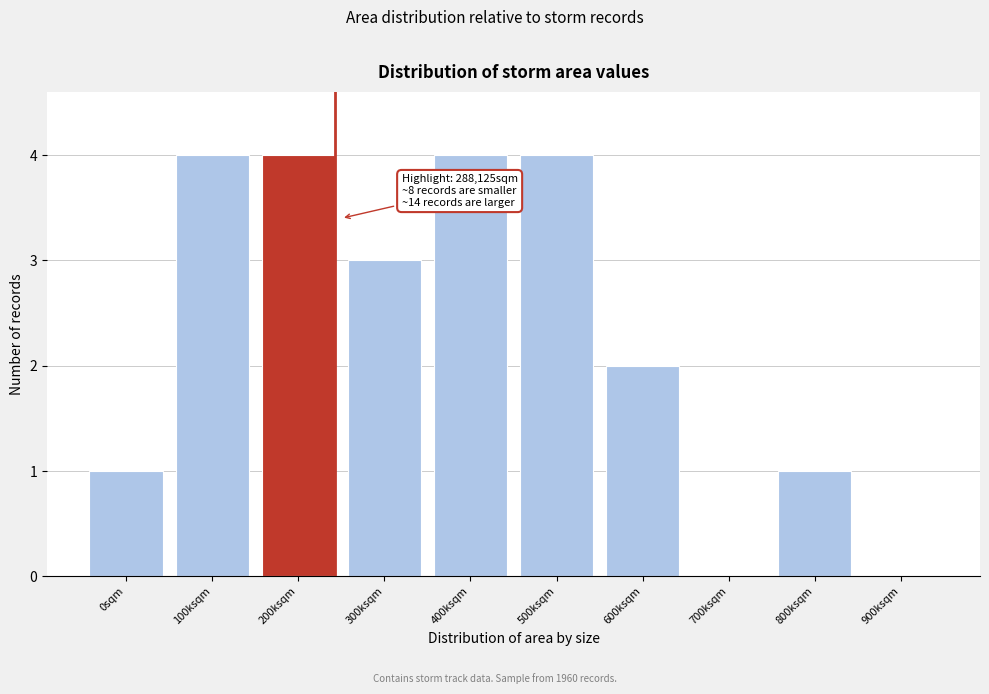

Reading left to right, what are all the values shown in this chart?

0sqm=1	100ksqm=4	200ksqm=4	300ksqm=3	400ksqm=4	500ksqm=4	600ksqm=2	700ksqm=0	800ksqm=1	900ksqm=0